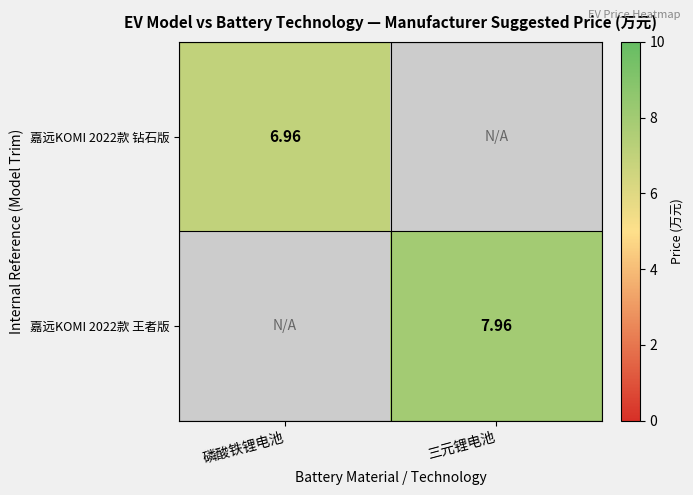

List the labels in order of 嘉远KOMI 2022款 王者版 value, largest first.

磷酸铁锂电池, 三元锂电池